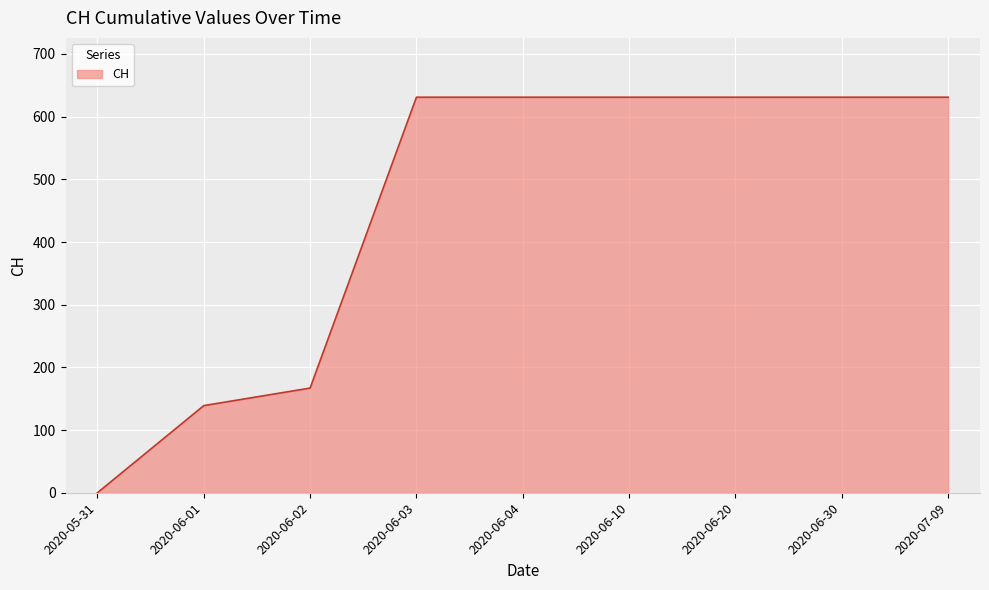

How many categories are shown in the chart?

9